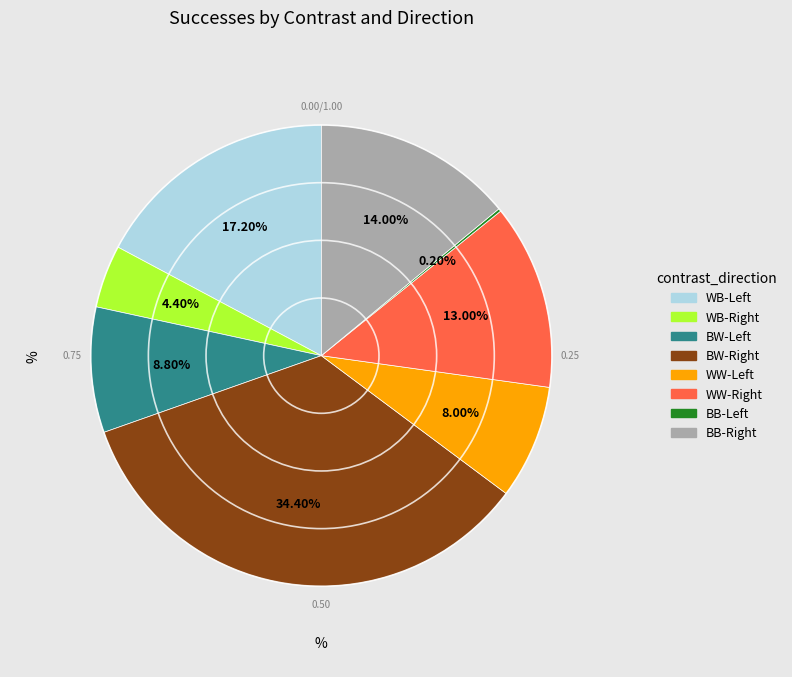

Which slice is the largest?

BW-Right